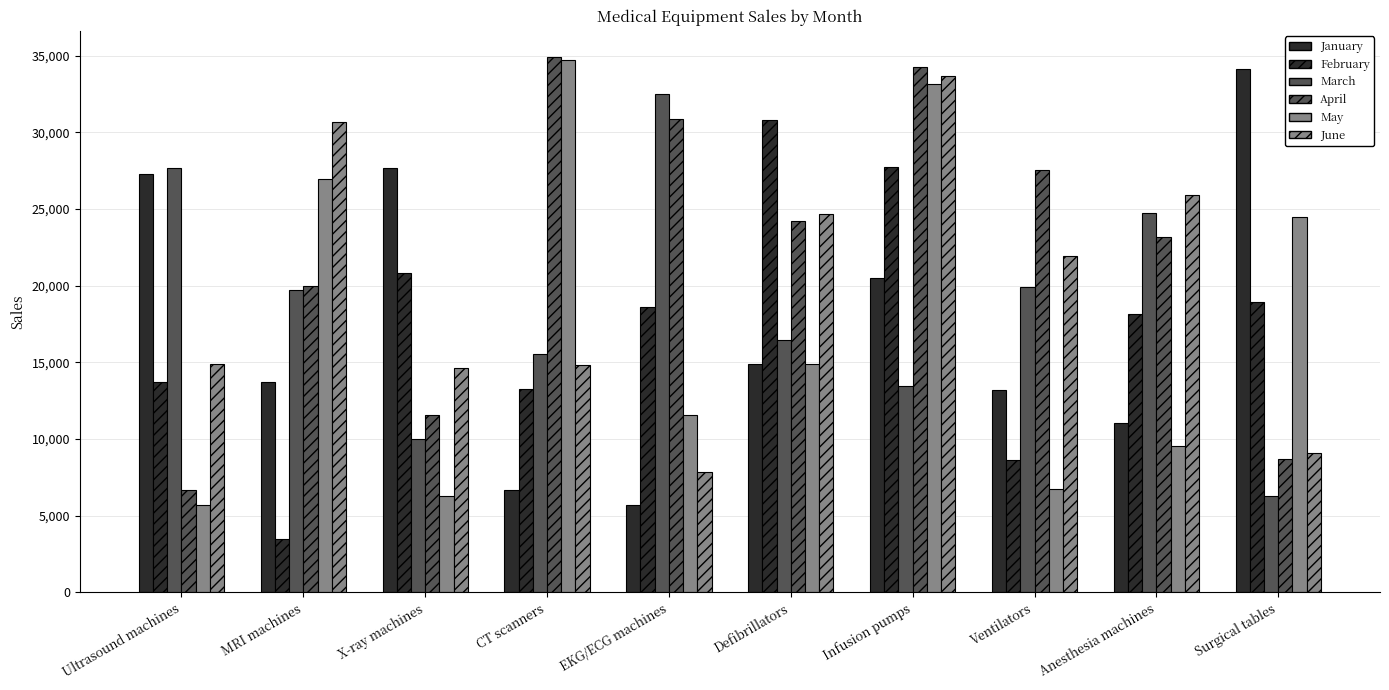

Is it true that April equals 16685.4 at Infusion pumps?

False